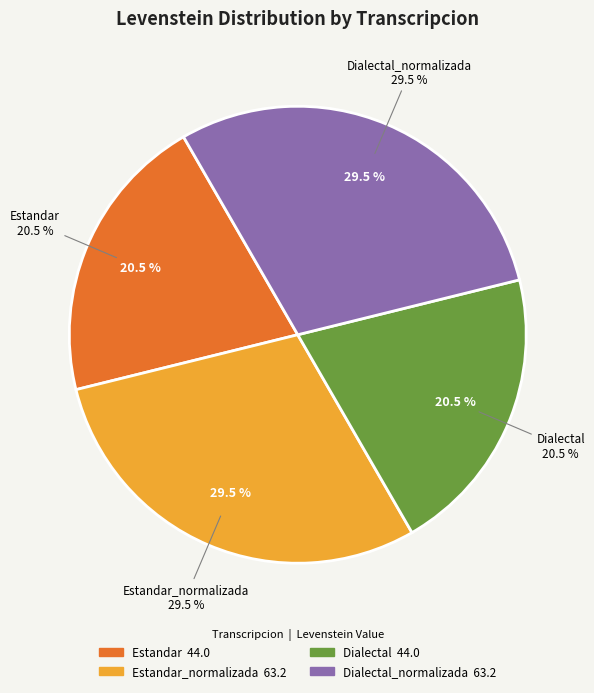

How many slices are in this pie chart?

4